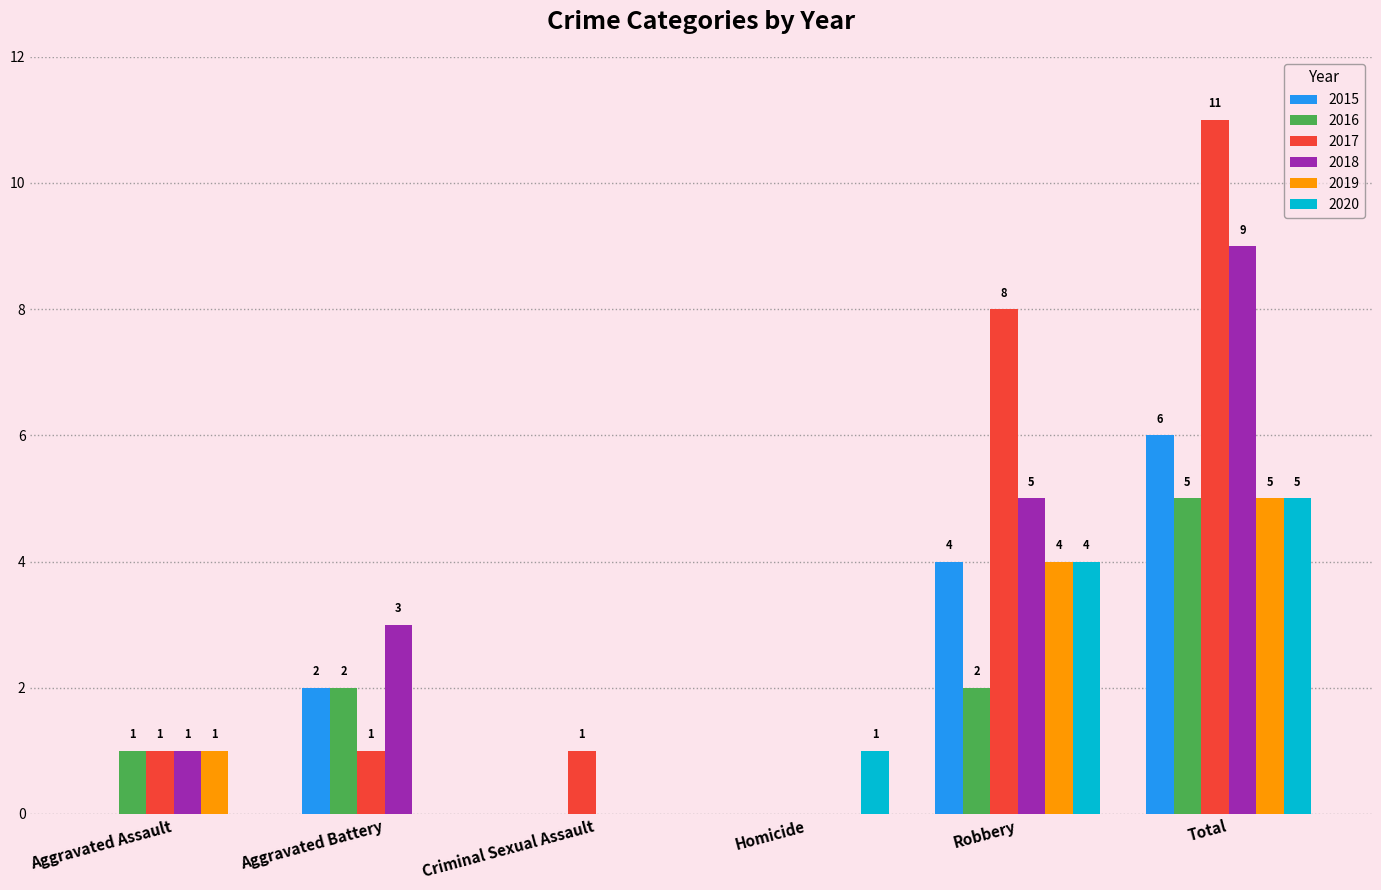

What is the spread (max minus min) of values at Homicide?

1